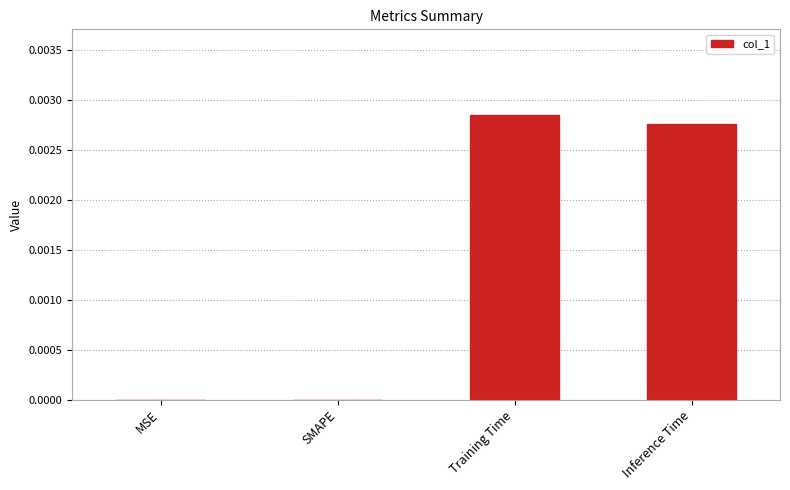

Is it true that the value at MSE is 0.0?

True